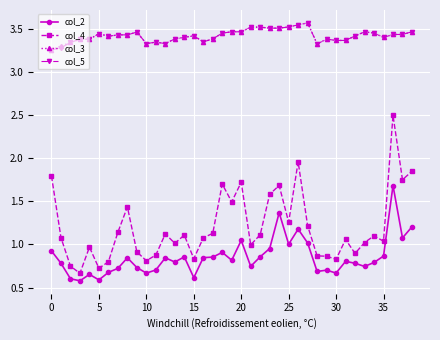

How many col_5 values are between 3 and 4?

39